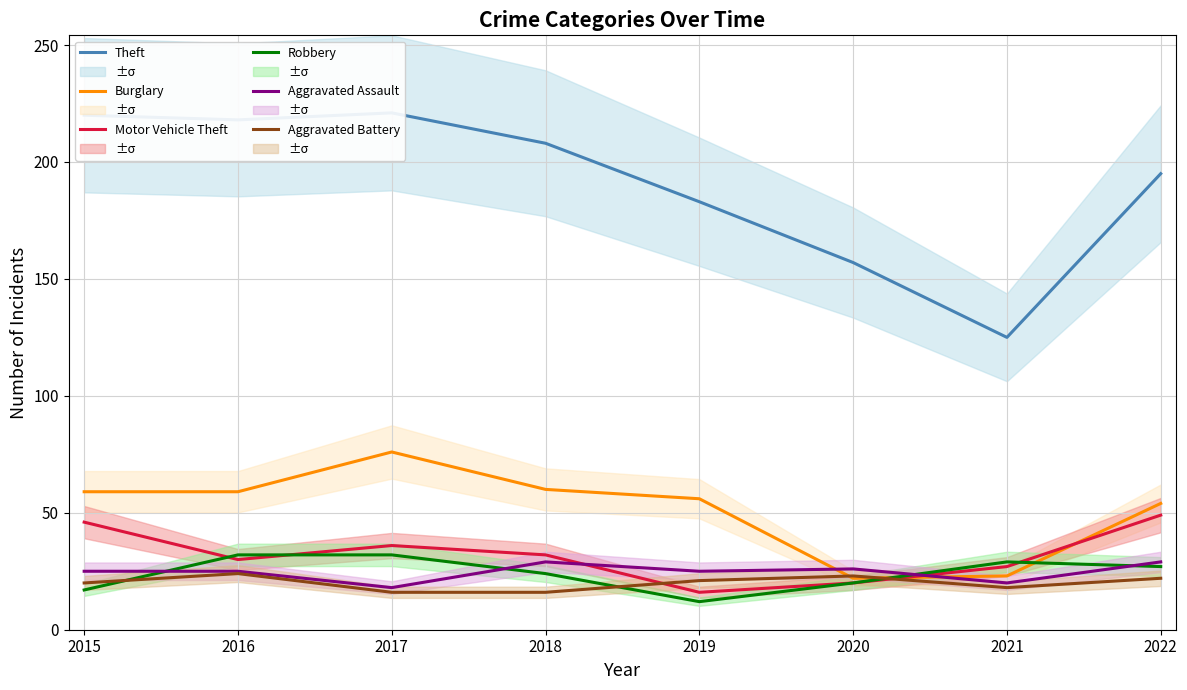

What is the value of the Aggravated Assault point at the 8th from the left?

29